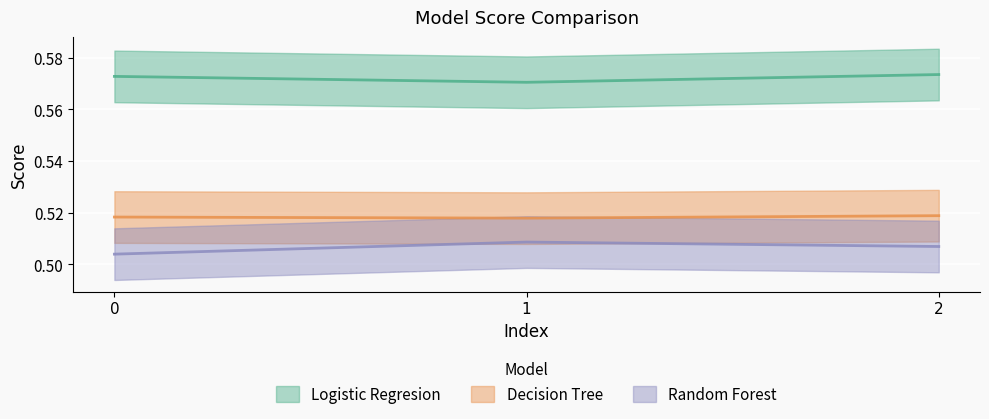

What is the greatest value displayed?

0.6